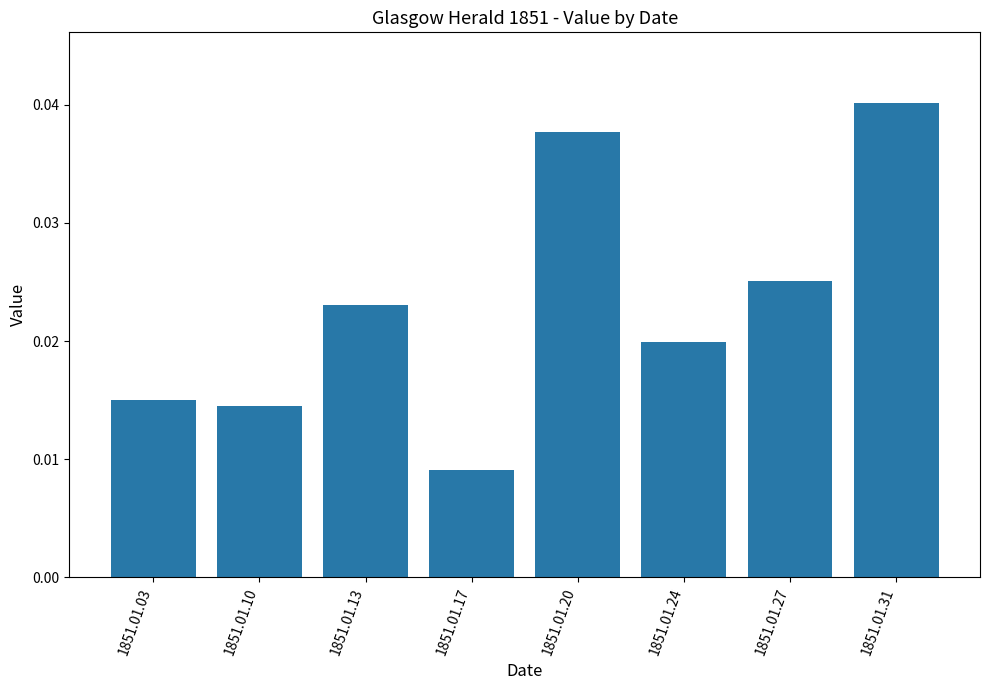

How many values are between 0 and 1?

8